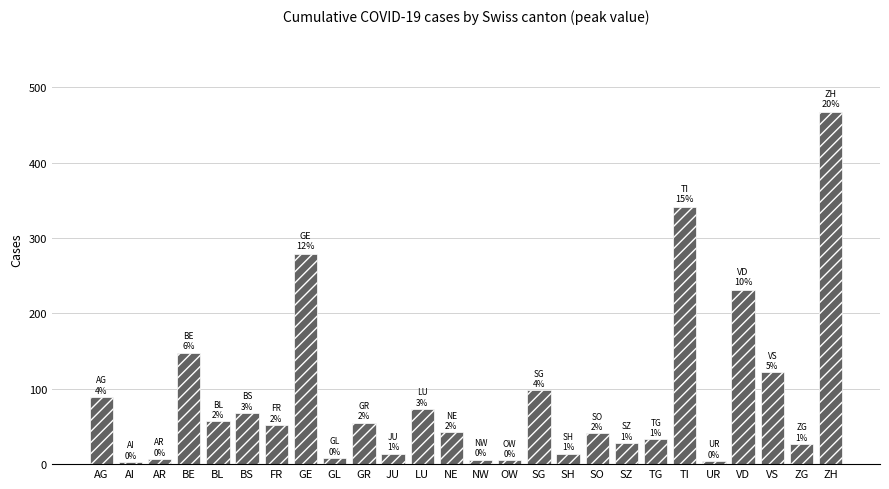

What is the average value?

89